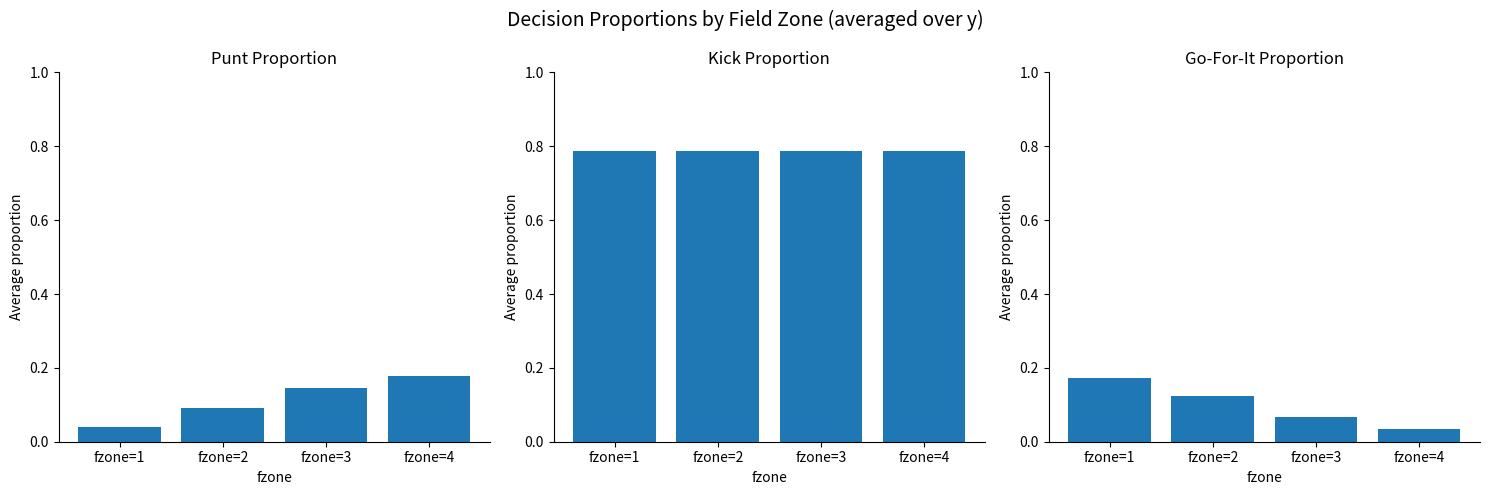

Is it true that gofor equals 0.0 at fzone=4?

True